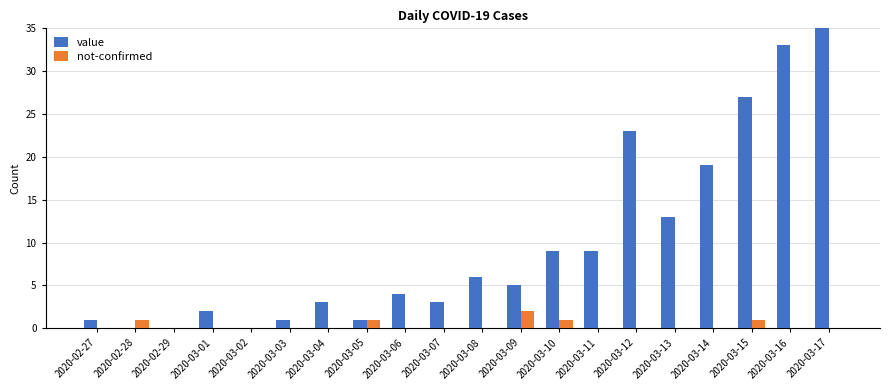

What are all the series names shown in the legend?

value, not-confirmed